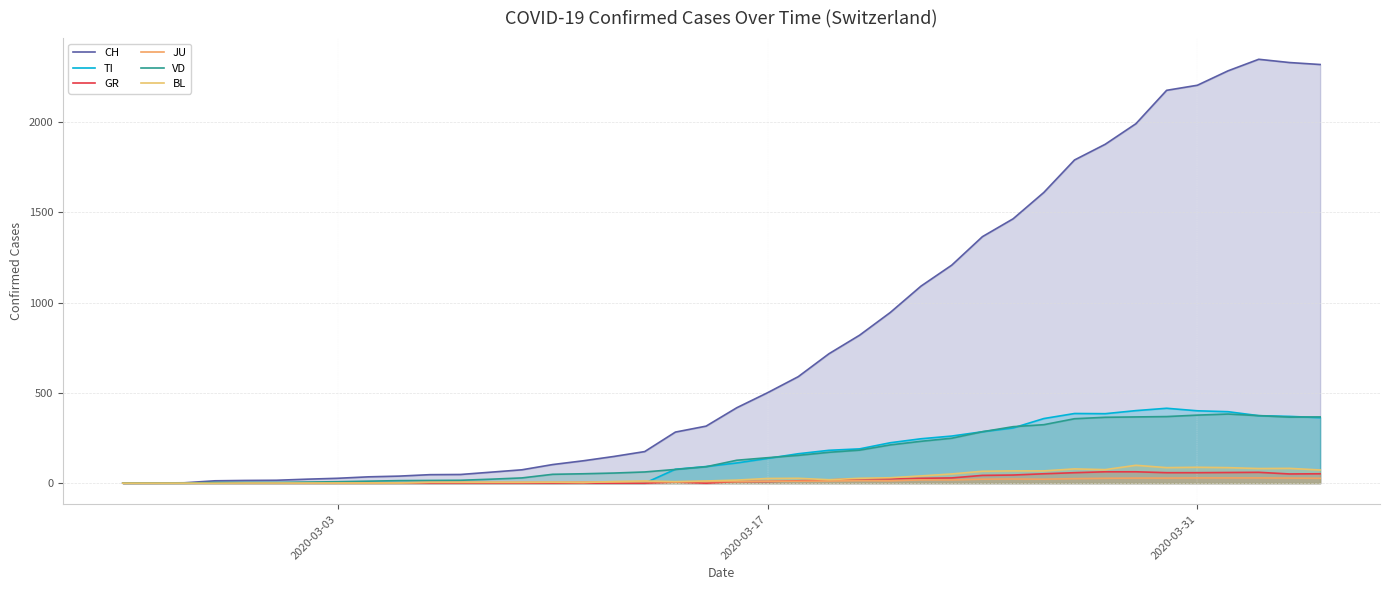

What is the average value of the CH series?

790